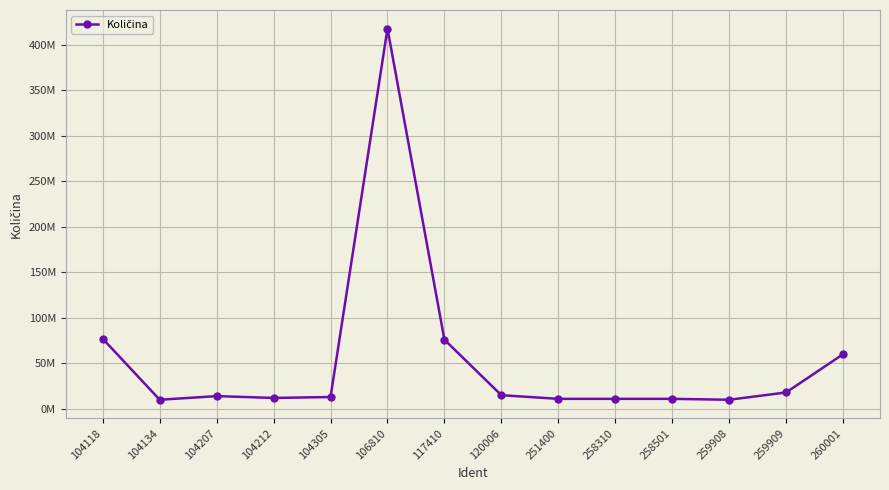

Rank the categories by value from highest to lowest.

106810, 104118, 117410, 260001, 259909, 120006, 104207, 104305, 104212, 251400, 258310, 258501, 104134, 259908